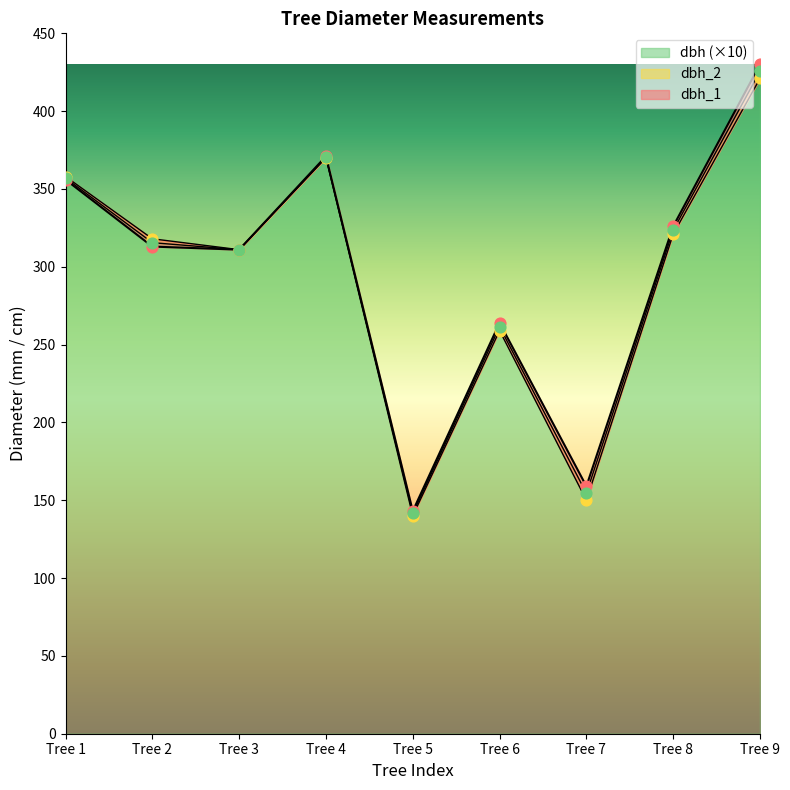

What are all the series names shown in the legend?

dbh_1, dbh_2, dbh